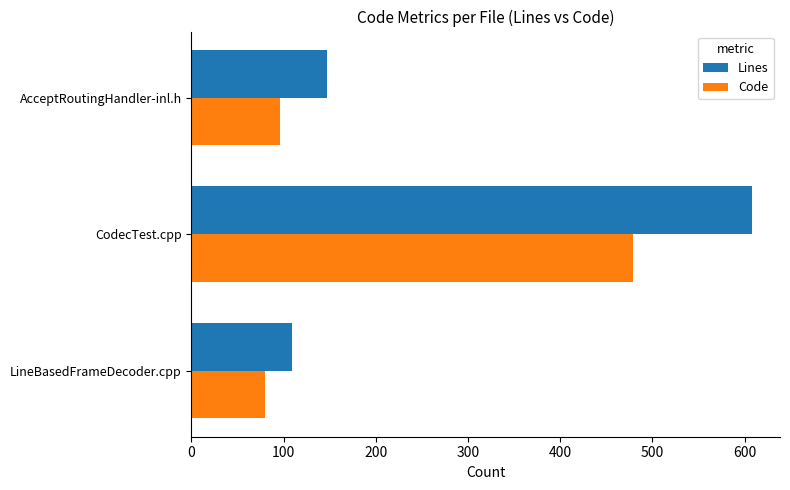

What is the difference between the maximum and minimum values in the Lines series?

499